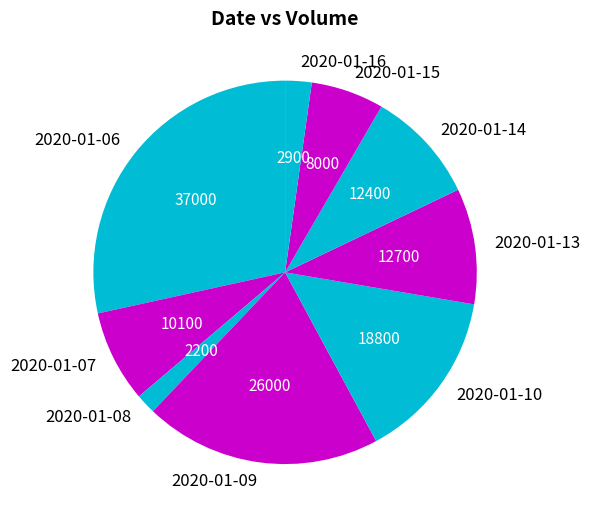

Does 2020-01-14 account for over 50% of the chart?

No